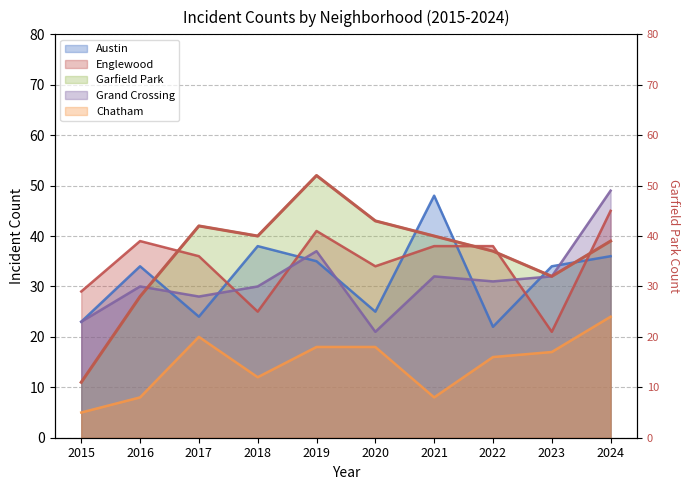

True or false: the data shows 11 at 2021.

False